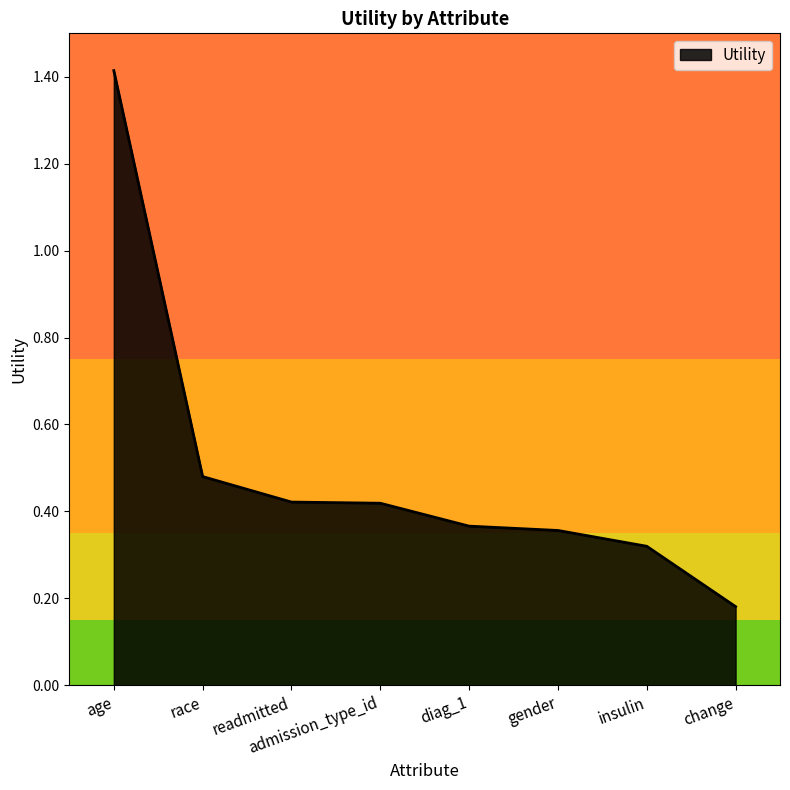

Count the values in the range 0 to 1.

7